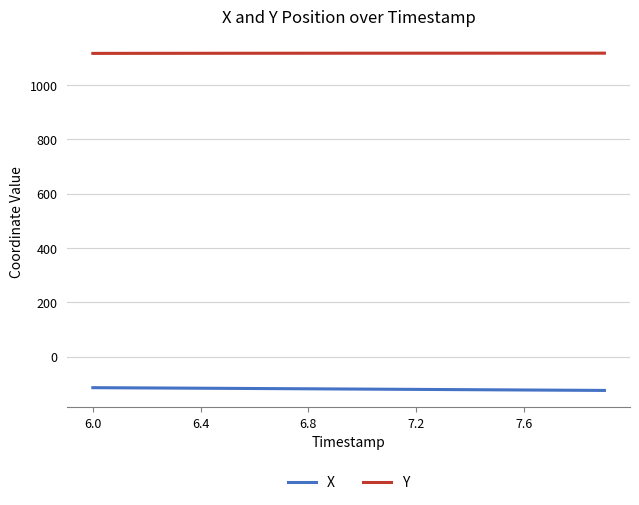

What is the average value of the X series?

-118.8